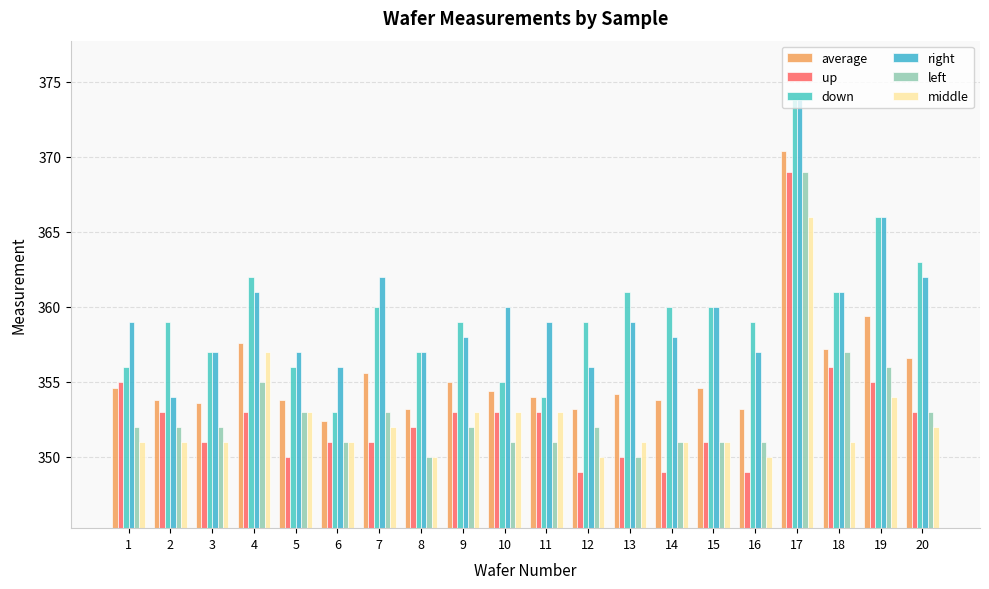

At how many categories does at least one series exceed 349?

20